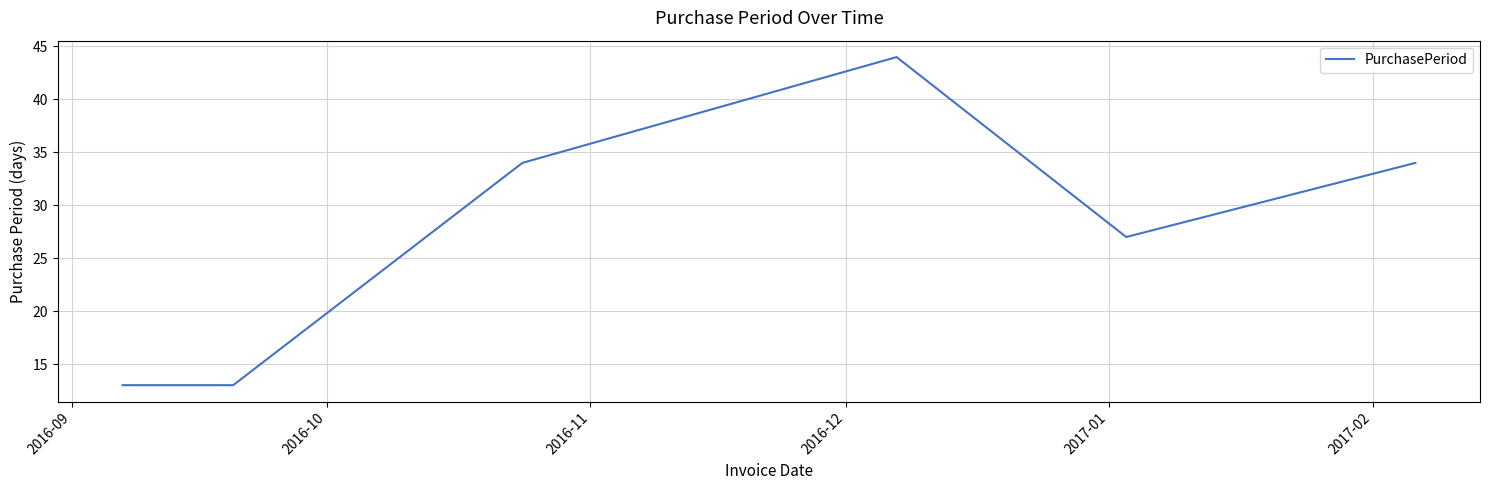

True or false: the data has more than 0 interior local peaks.

True